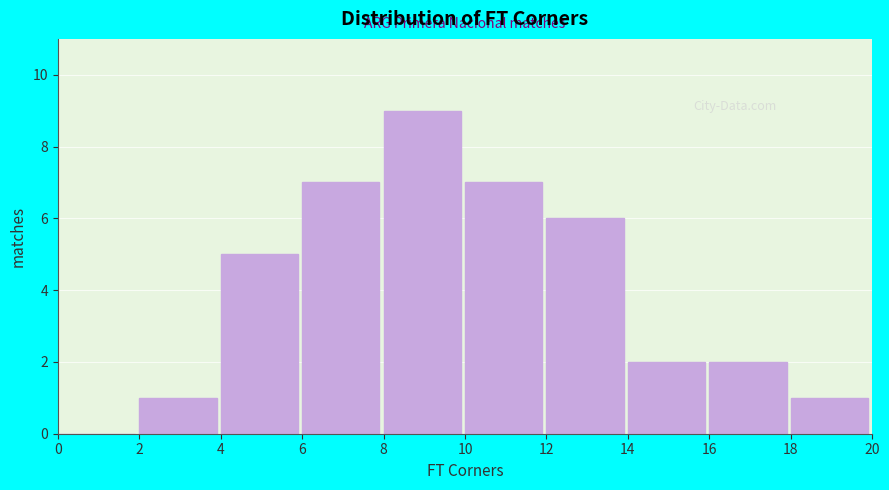

What is the height of the bar covering 14 to 16 on the x-axis? The values are not printed on the chart, so give them approximately, as read against the axis.

2